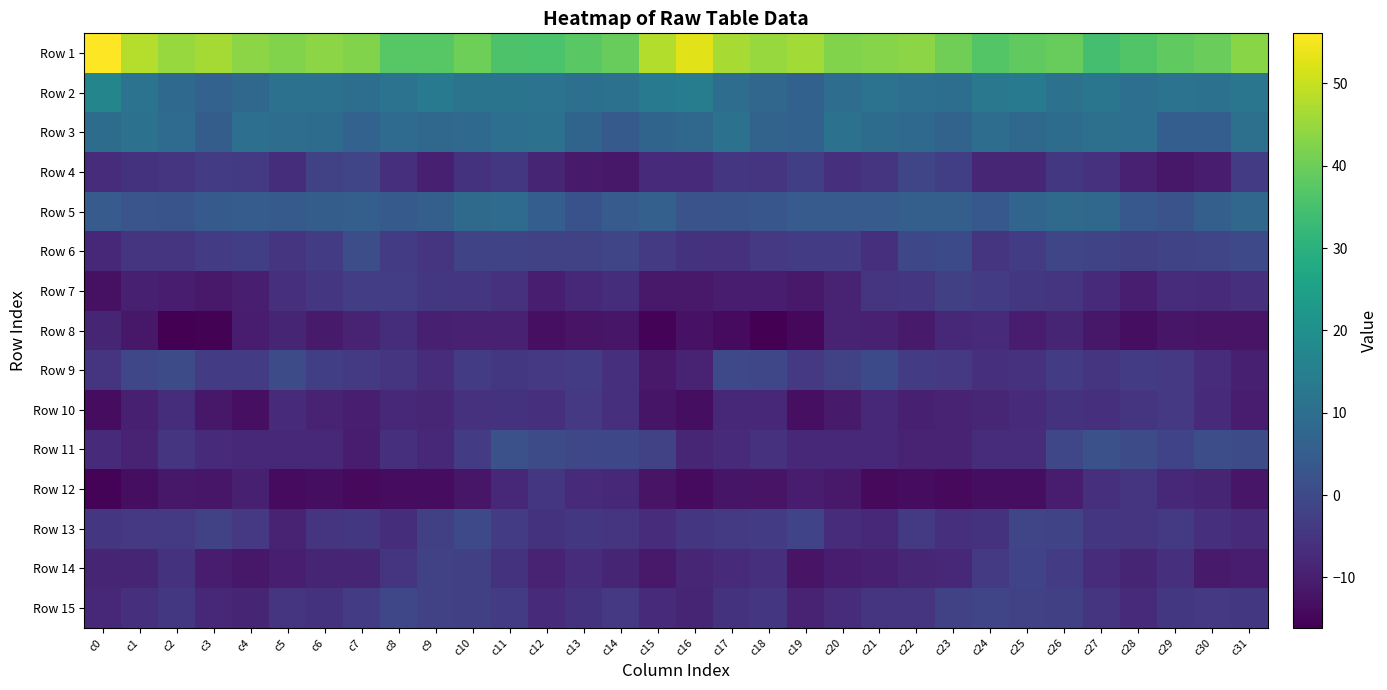

What is the spread (max minus min) of values at c31?

55.5